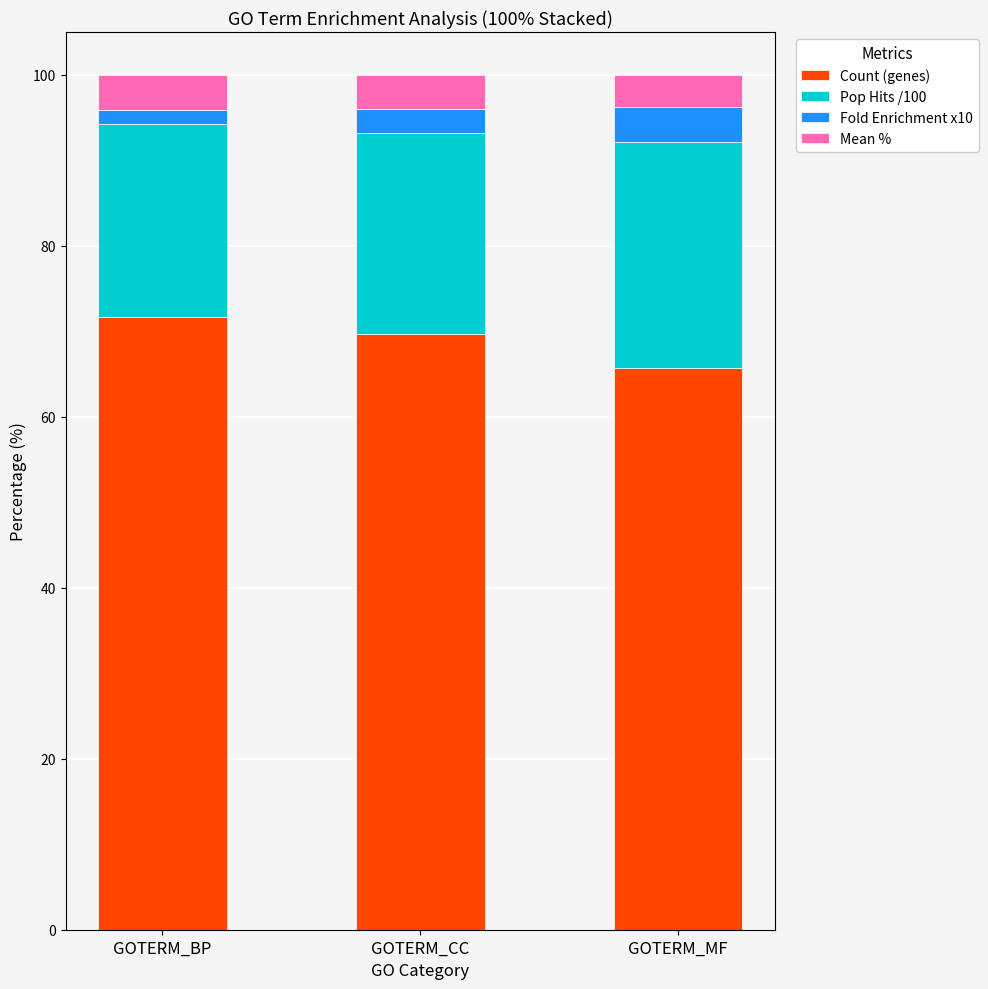

What is the sum of all Count (genes) values?

207.0